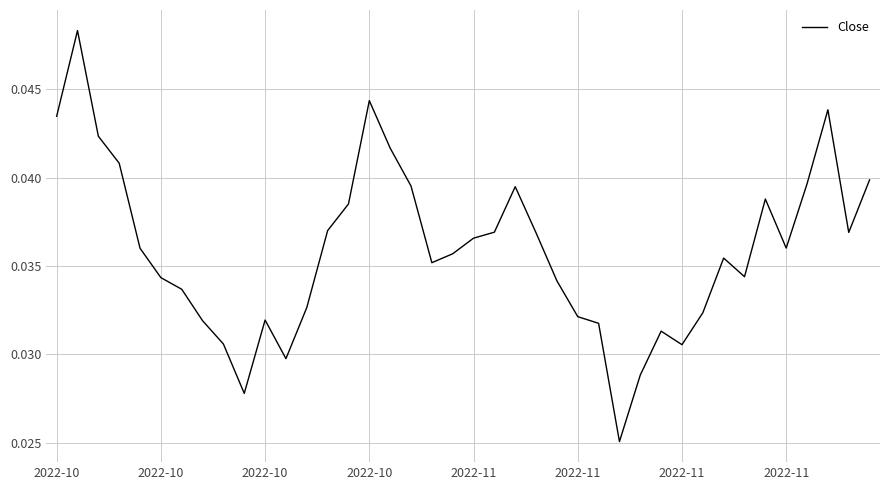

At which label is the value closest to 0?

27